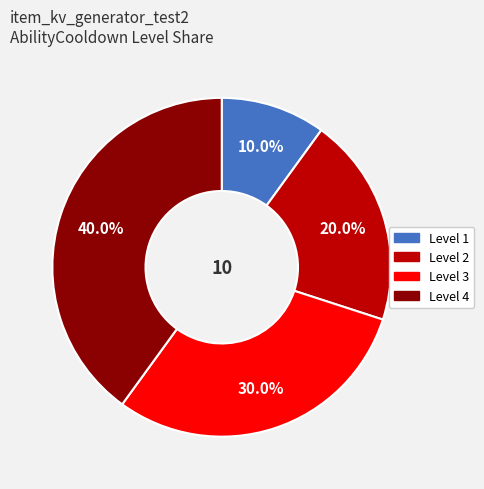

Is there a majority slice in this chart?

No